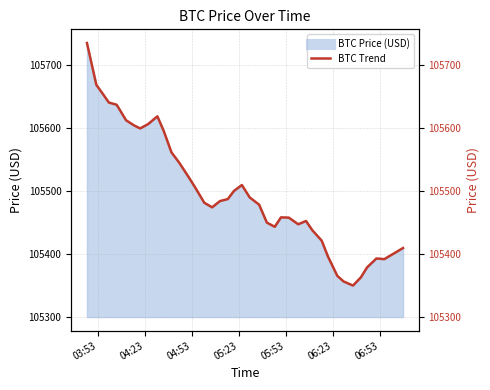

What is the change in value from 2025-06-04 05:06:00 to 2025-06-04 05:20:00?

+26.1